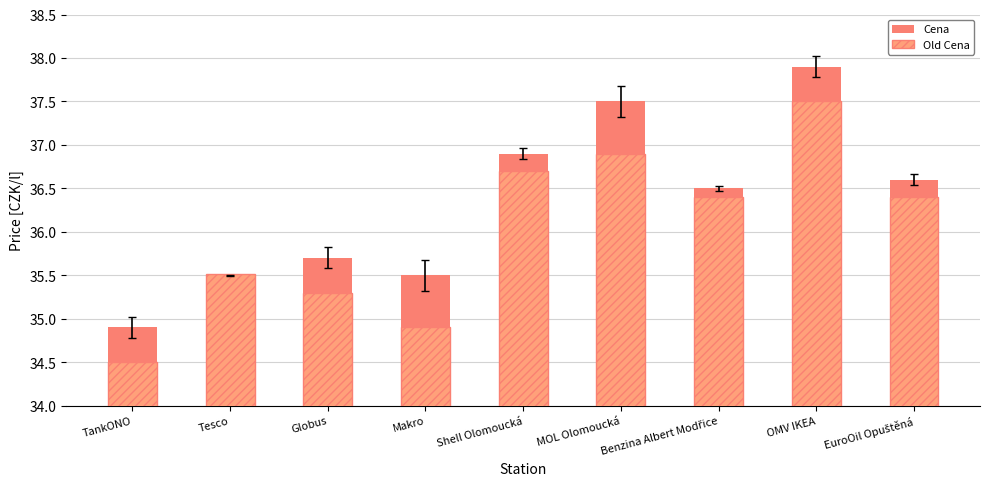

What is the spread (max minus min) of values at Benzina Albert Modřice?

0.1